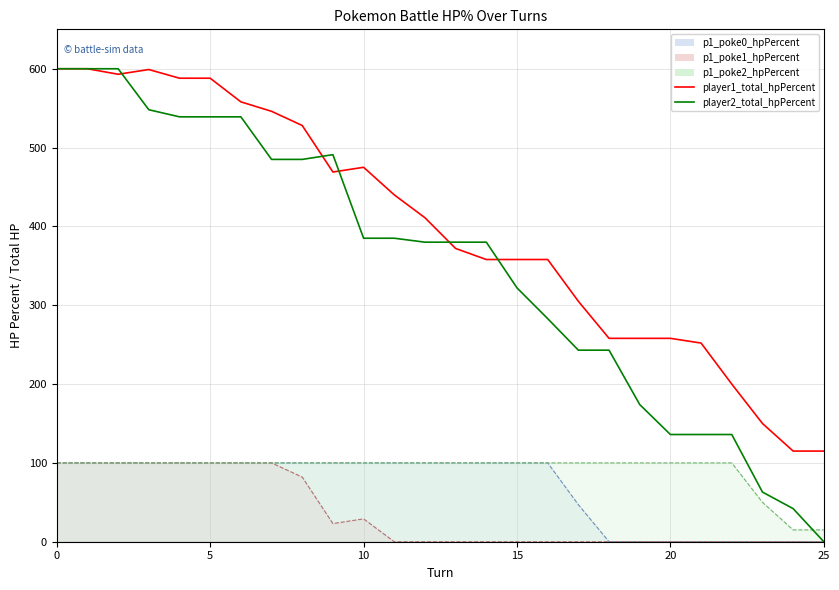

At how many categories does at least one series exceed 256?

21